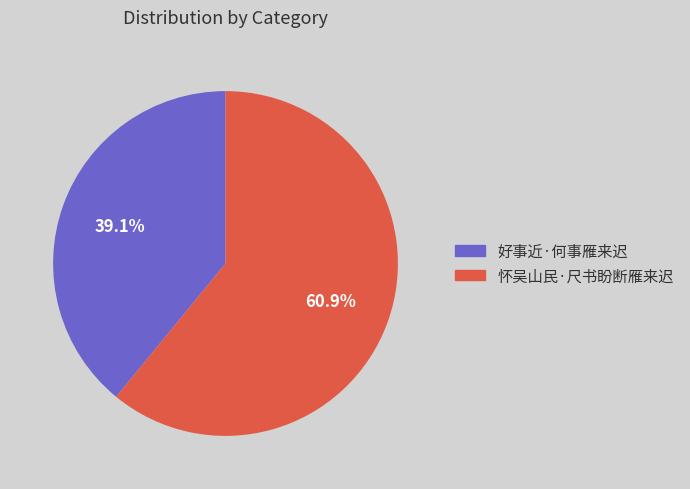

To the nearest percent, what is the combined percentage of 怀吴山民·尺书盼断雁来迟 and 好事近·何事雁来迟?

100%